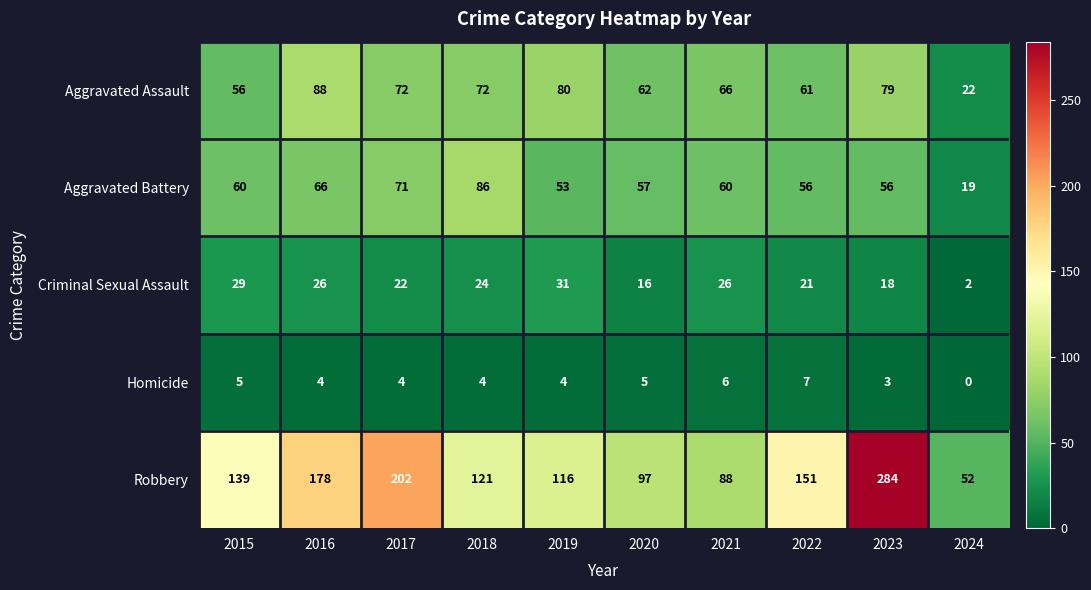

Rank the series at 2024 from highest to lowest value.

Robbery, Aggravated Assault, Aggravated Battery, Criminal Sexual Assault, Homicide